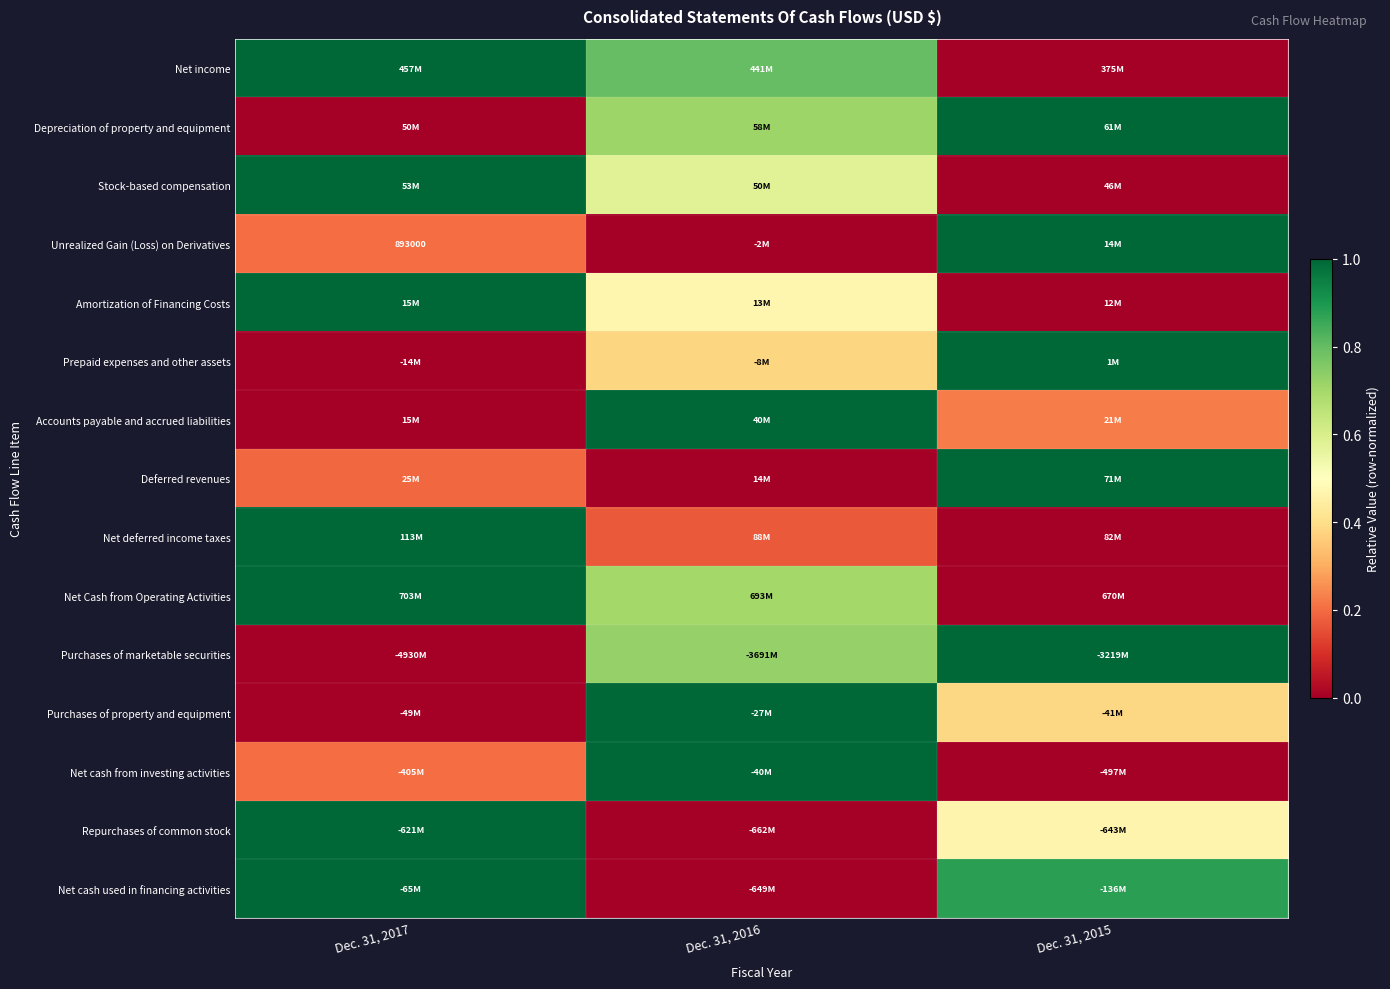

The Repurchases of common stock series shows 1.7 at Dec. 31, 2017. True or false?

False